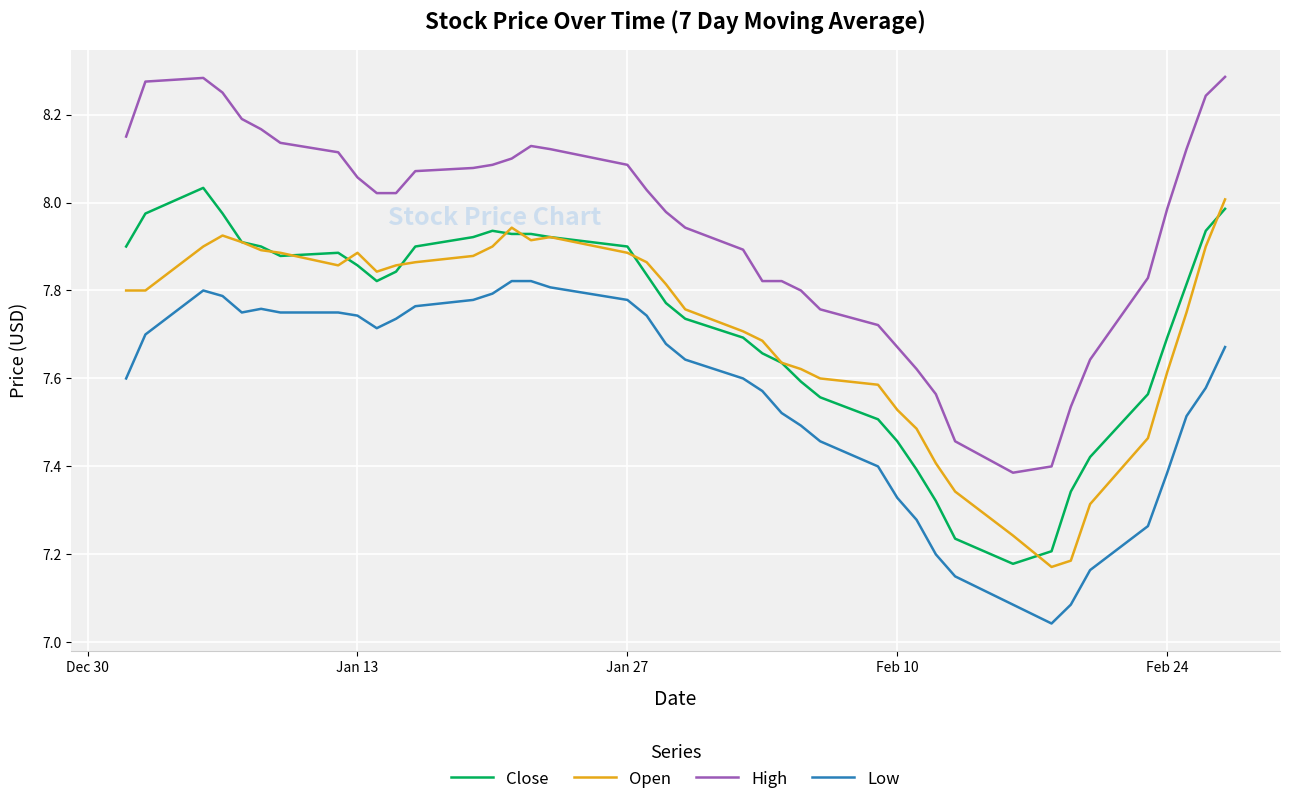

Which series has the widest spread of values?

High